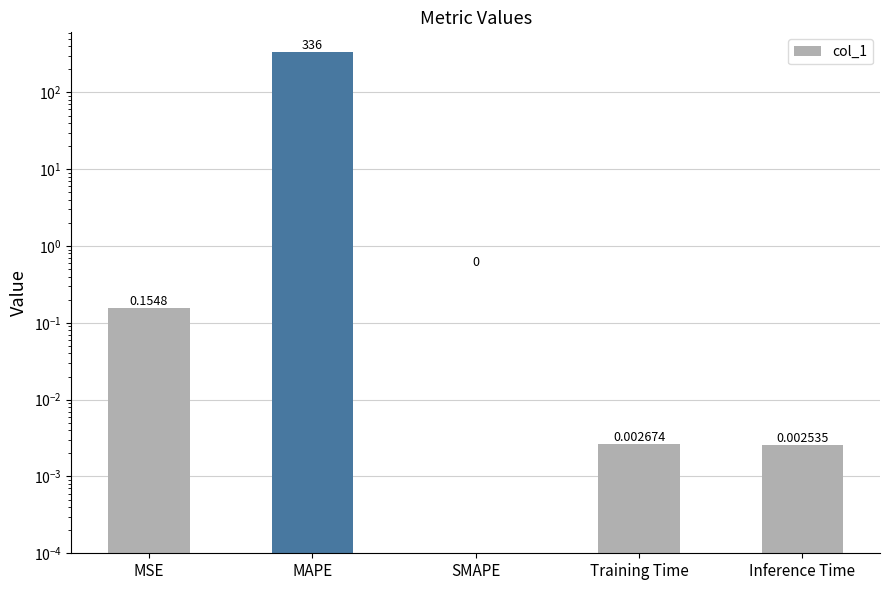

What is the maximum value shown in the chart?

336.0